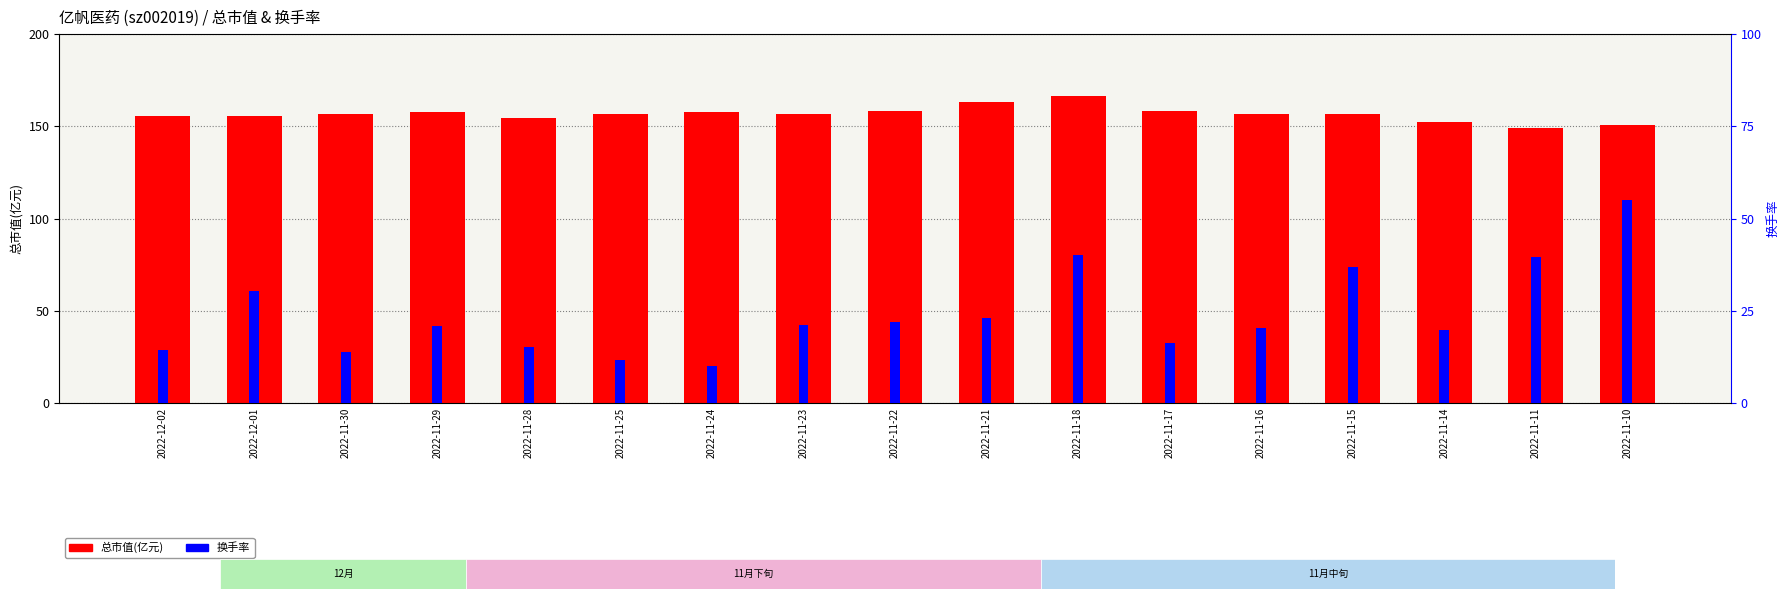

Where is 换手率 nearest to the value 1?

2022-11-21